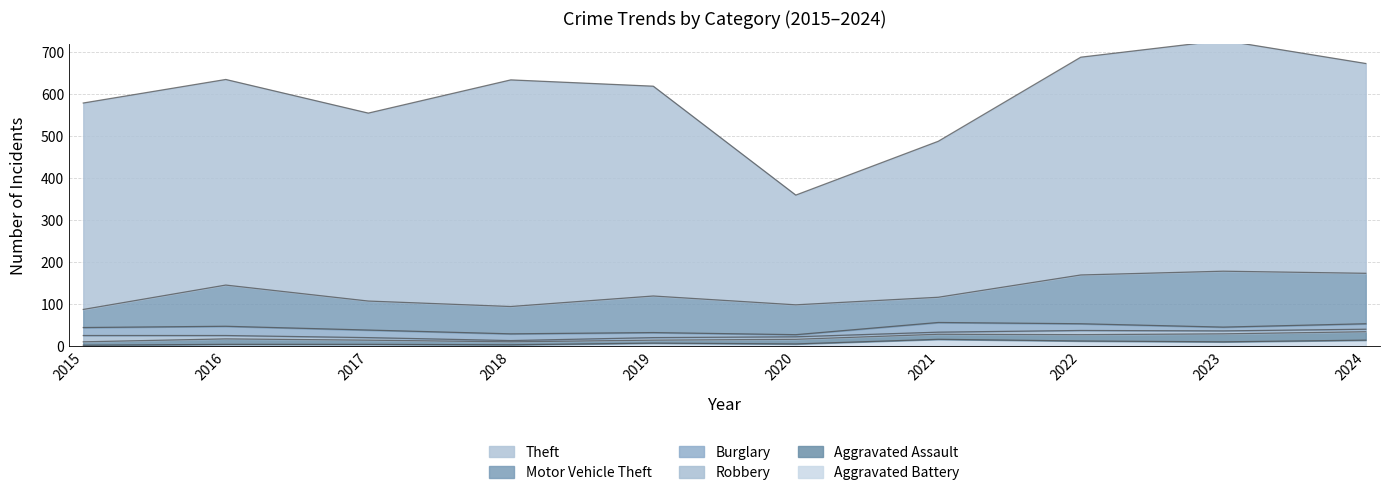

What are all the series names shown in the legend?

Theft, Motor Vehicle Theft, Burglary, Robbery, Aggravated Assault, Aggravated Battery